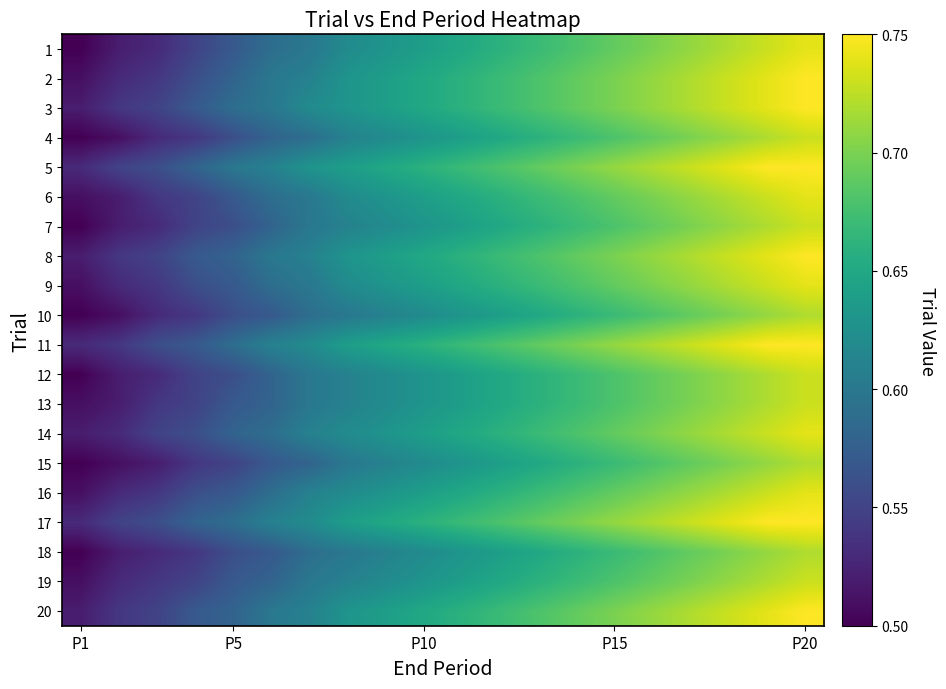

Reading left to right, list all the values displayed in this chart.

1: 0.5	0.5	0.5	0.6	0.6	0.6	0.6	0.6	0.6	0.6	0.7	0.7	0.7	0.7	0.7	0.7	0.7	0.7	0.7	0.7
2: 0.5	0.5	0.5	0.6	0.6	0.6	0.6	0.6	0.6	0.7	0.7	0.7	0.7	0.7	0.7	0.7	0.7	0.7	0.7	0.8
3: 0.5	0.5	0.6	0.6	0.6	0.6	0.6	0.6	0.6	0.7	0.7	0.7	0.7	0.7	0.7	0.7	0.7	0.7	0.7	0.8
4: 0.5	0.5	0.5	0.5	0.6	0.6	0.6	0.6	0.6	0.6	0.6	0.7	0.7	0.7	0.7	0.7	0.7	0.7	0.7	0.7
5: 0.5	0.6	0.6	0.6	0.6	0.6	0.6	0.6	0.7	0.7	0.7	0.7	0.7	0.7	0.7	0.7	0.7	0.7	0.8	0.8
6: 0.5	0.5	0.5	0.6	0.6	0.6	0.6	0.6	0.6	0.6	0.7	0.7	0.7	0.7	0.7	0.7	0.7	0.7	0.7	0.7
7: 0.5	0.5	0.5	0.6	0.6	0.6	0.6	0.6	0.6	0.6	0.6	0.7	0.7	0.7	0.7	0.7	0.7	0.7	0.7	0.7
8: 0.5	0.5	0.6	0.6	0.6	0.6	0.6	0.6	0.6	0.7	0.7	0.7	0.7	0.7	0.7	0.7	0.7	0.7	0.7	0.8
9: 0.5	0.5	0.5	0.6	0.6	0.6	0.6	0.6	0.6	0.6	0.7	0.7	0.7	0.7	0.7	0.7	0.7	0.7	0.7	0.7
10: 0.5	0.5	0.5	0.5	0.6	0.6	0.6	0.6	0.6	0.6	0.6	0.6	0.7	0.7	0.7	0.7	0.7	0.7	0.7	0.7
11: 0.5	0.5	0.6	0.6	0.6	0.6	0.6	0.6	0.7	0.7	0.7	0.7	0.7	0.7	0.7	0.7	0.7	0.7	0.8	0.8
12: 0.5	0.5	0.5	0.6	0.6	0.6	0.6	0.6	0.6	0.6	0.6	0.7	0.7	0.7	0.7	0.7	0.7	0.7	0.7	0.7
13: 0.5	0.5	0.5	0.6	0.6	0.6	0.6	0.6	0.6	0.6	0.6	0.7	0.7	0.7	0.7	0.7	0.7	0.7	0.7	0.7
14: 0.5	0.5	0.6	0.6	0.6	0.6	0.6	0.6	0.6	0.6	0.7	0.7	0.7	0.7	0.7	0.7	0.7	0.7	0.7	0.7
15: 0.5	0.5	0.5	0.5	0.6	0.6	0.6	0.6	0.6	0.6	0.6	0.6	0.7	0.7	0.7	0.7	0.7	0.7	0.7	0.7
16: 0.5	0.5	0.5	0.6	0.6	0.6	0.6	0.6	0.6	0.6	0.7	0.7	0.7	0.7	0.7	0.7	0.7	0.7	0.7	0.7
17: 0.5	0.6	0.6	0.6	0.6	0.6	0.6	0.6	0.7	0.7	0.7	0.7	0.7	0.7	0.7	0.7	0.7	0.7	0.8	0.8
18: 0.5	0.5	0.5	0.5	0.6	0.6	0.6	0.6	0.6	0.6	0.6	0.6	0.7	0.7	0.7	0.7	0.7	0.7	0.7	0.7
19: 0.5	0.5	0.5	0.6	0.6	0.6	0.6	0.6	0.6	0.6	0.6	0.7	0.7	0.7	0.7	0.7	0.7	0.7	0.7	0.7
20: 0.5	0.5	0.6	0.6	0.6	0.6	0.6	0.6	0.6	0.7	0.7	0.7	0.7	0.7	0.7	0.7	0.7	0.7	0.7	0.8